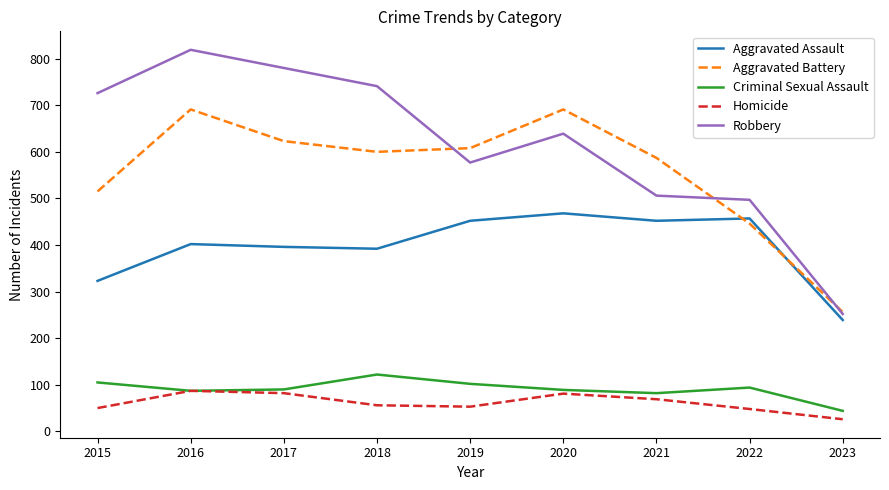

Where is Robbery nearest to the value 535?

2021